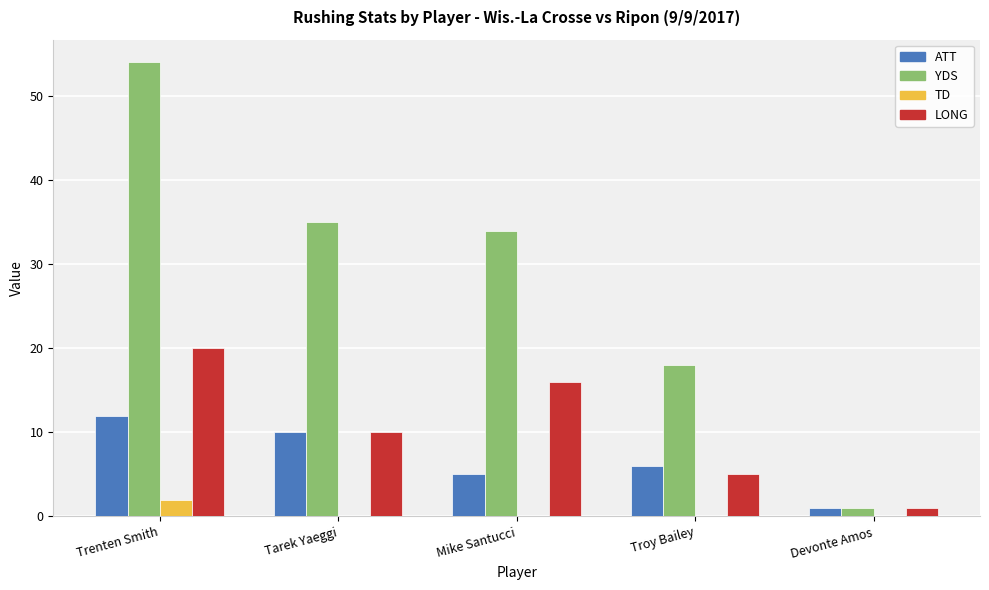

Are the bars horizontal?

No